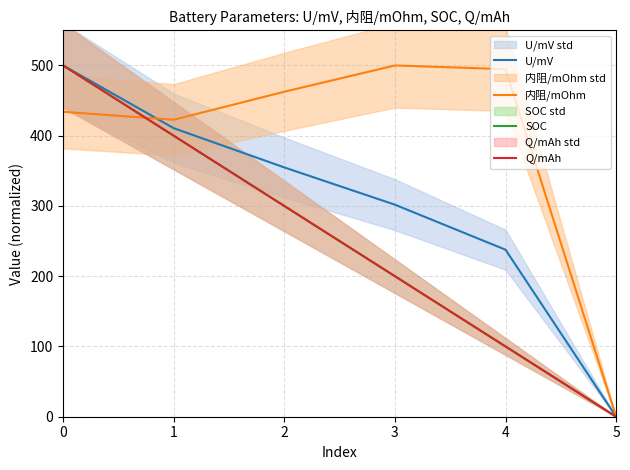

How many intersections are there between 内阻/mOhm and SOC?

1